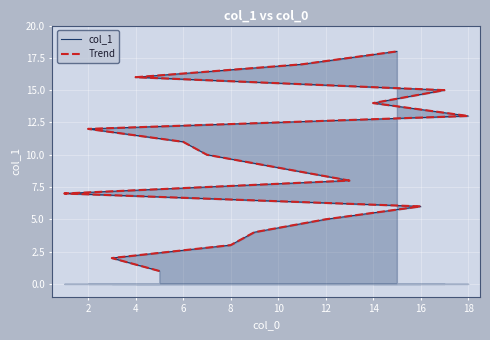

Is the value of col_1 at 0 greater than the value of Trend at 11?

No